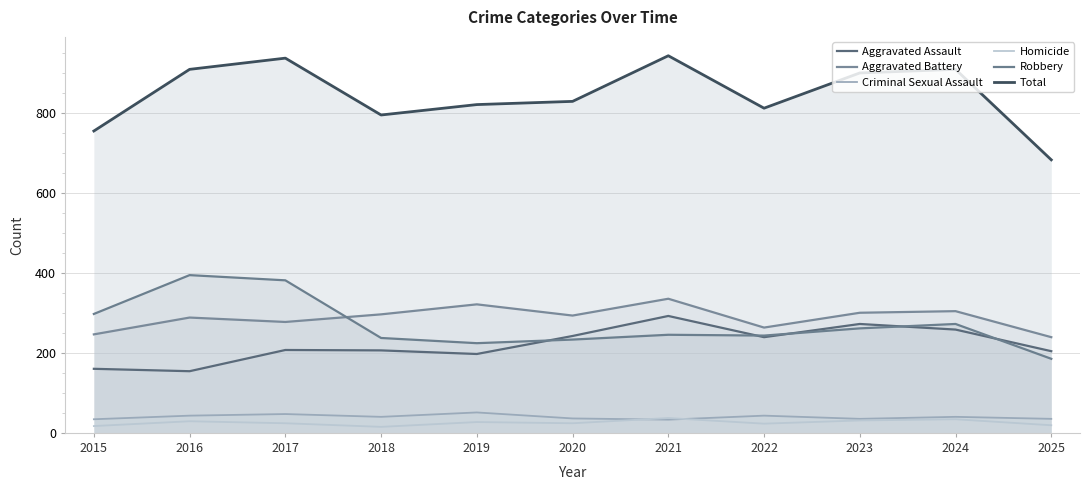

Between 2019 and 2025, which series saw the biggest shift?

Total